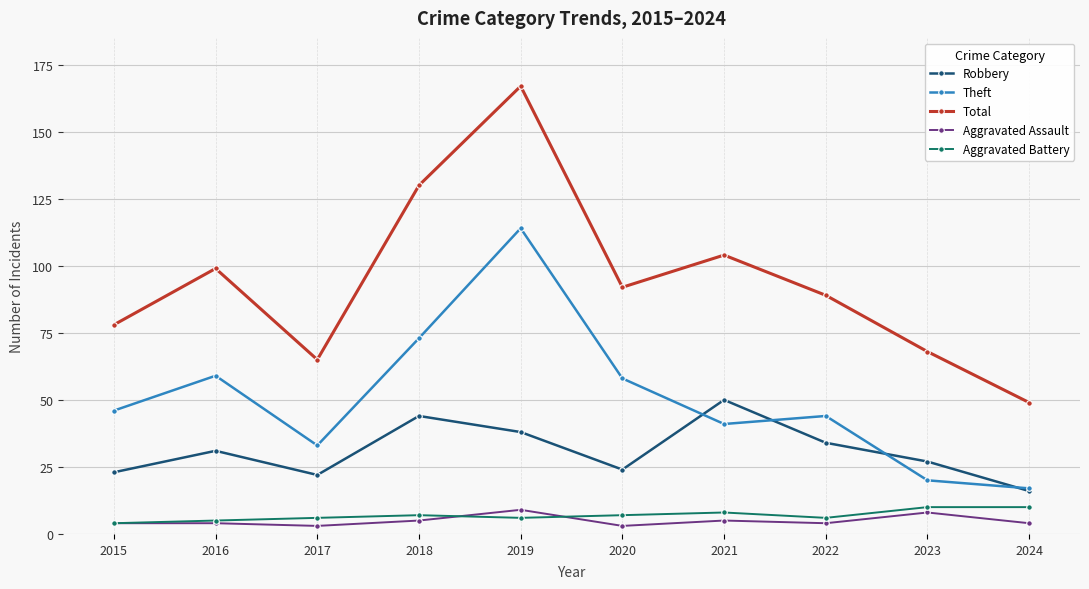

True or false: Total and Robbery cross at least once.

False